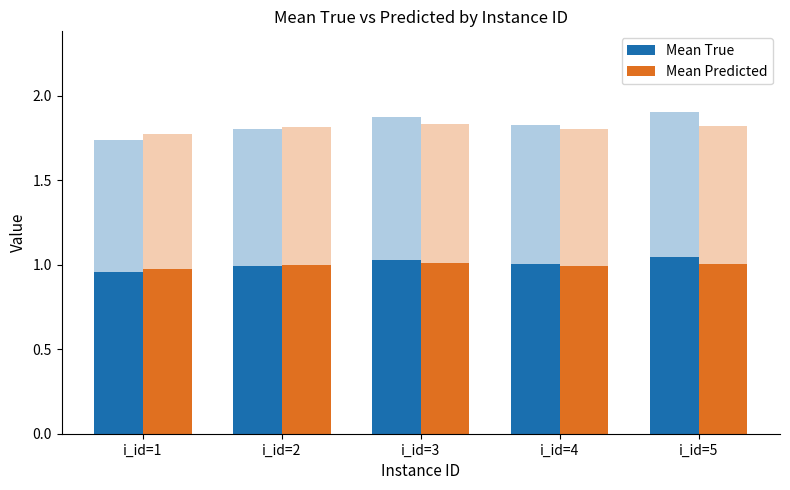

What is the maximum value shown in the chart?

1.0